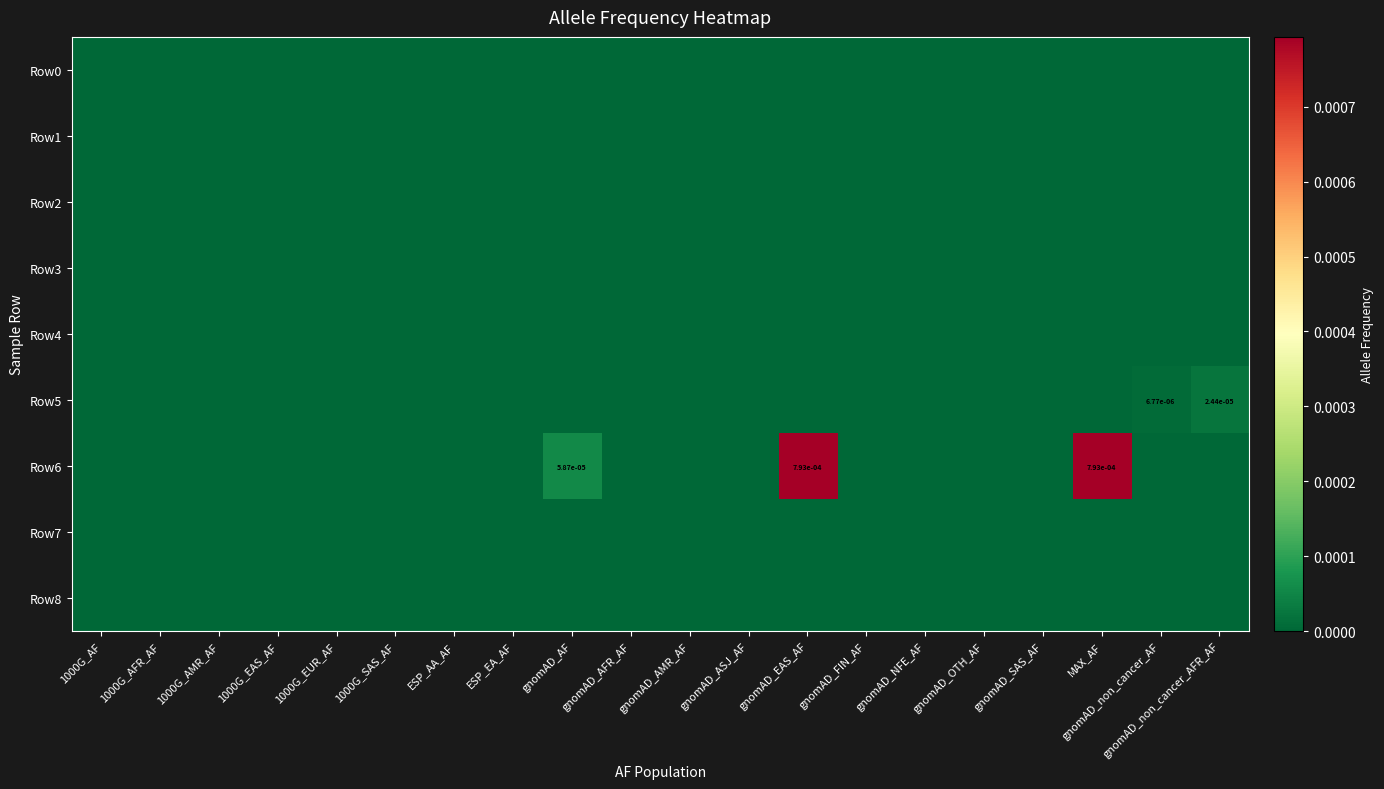

At which category does the chart reach its peak across all series?

gnomAD_EAS_AF